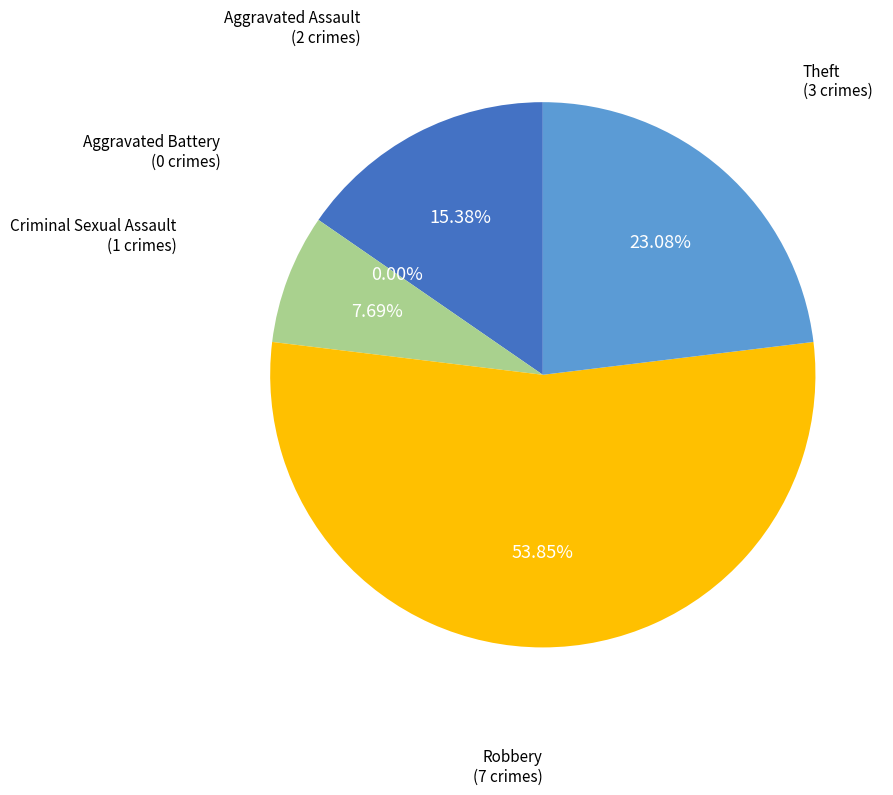

What is the total percentage of Aggravated Assault and Theft?

38.5%